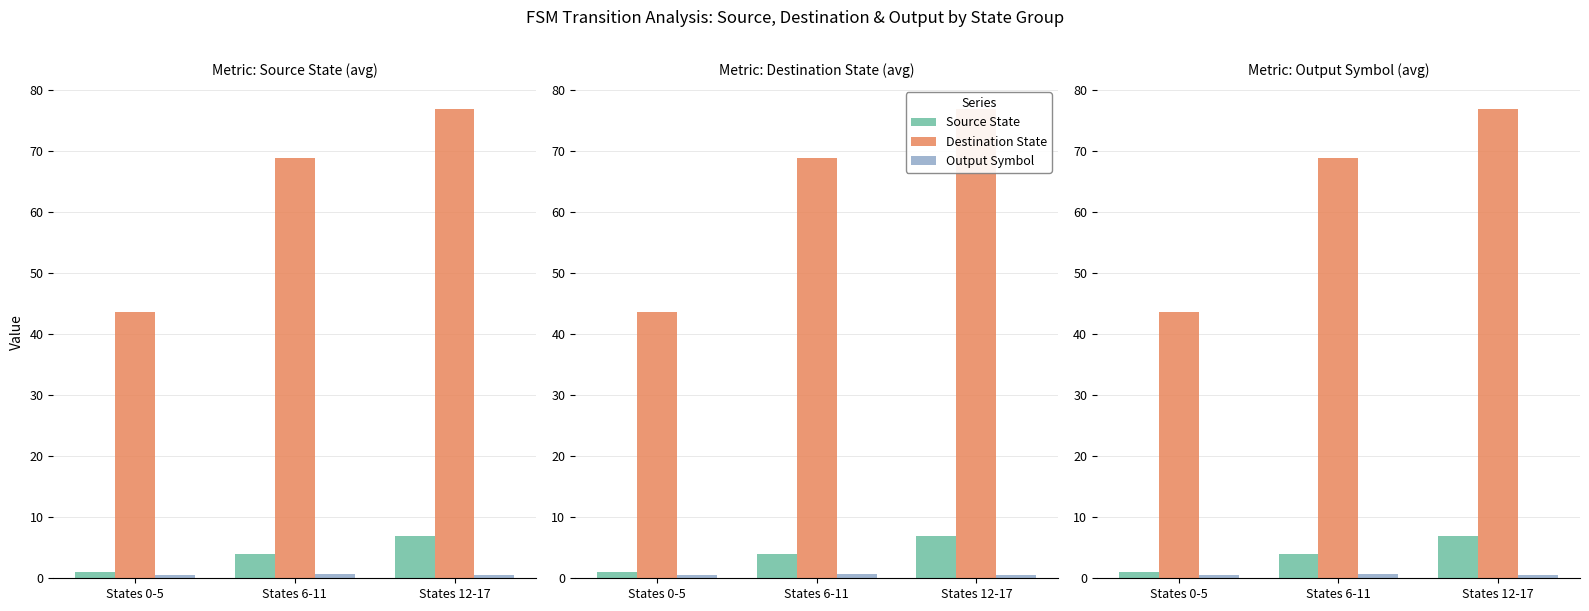

What is the average value of the Output Symbol series?

0.6